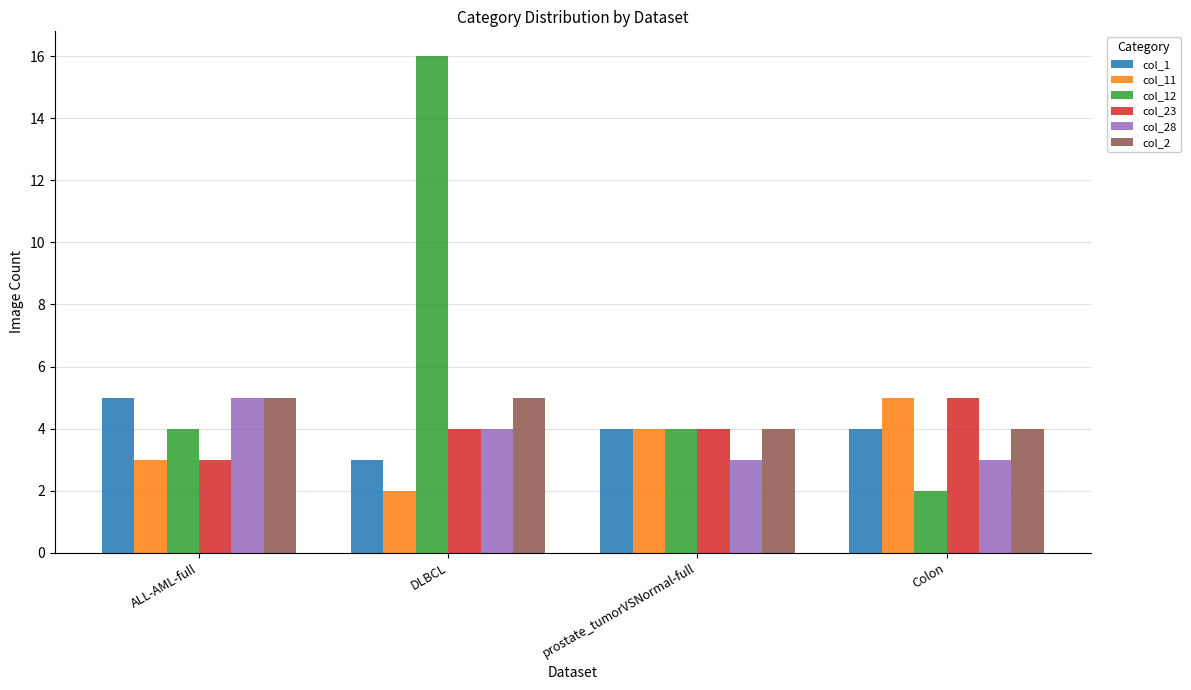

Between ALL-AML-full and DLBCL, which series saw the biggest shift?

col_12